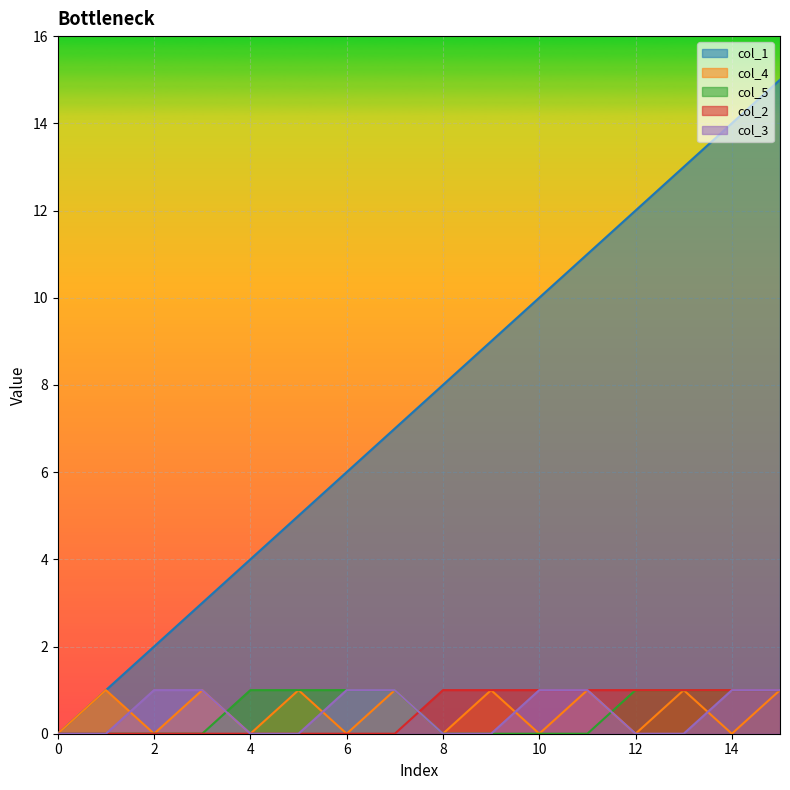

How many data points in col_4 are less than 1?

8